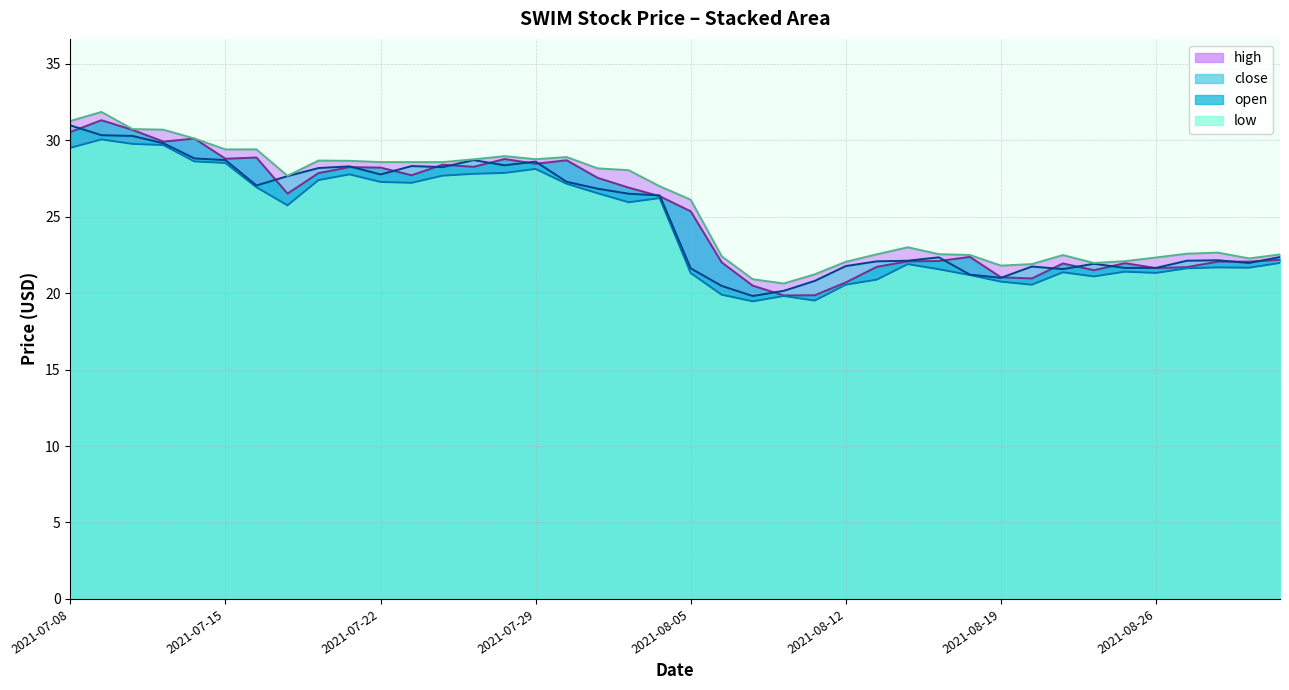

True or false: high and close cross at least once.

False